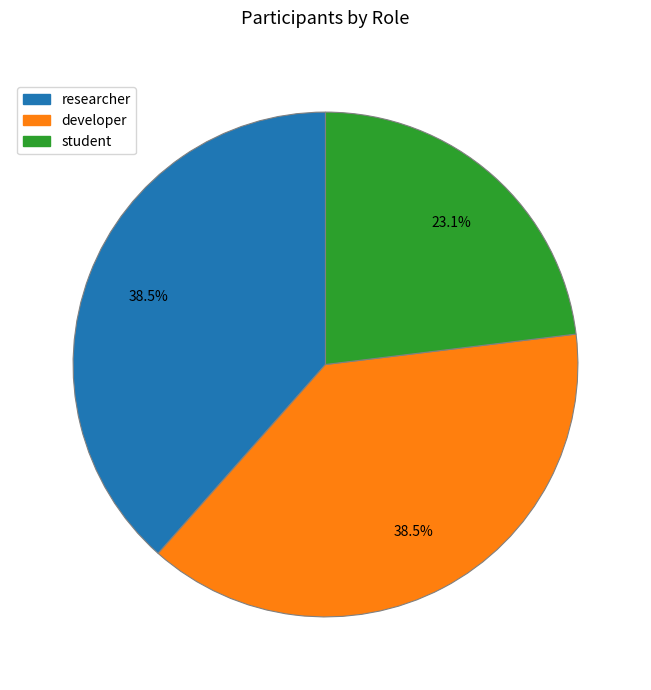

Which has a higher value, student or developer?

developer